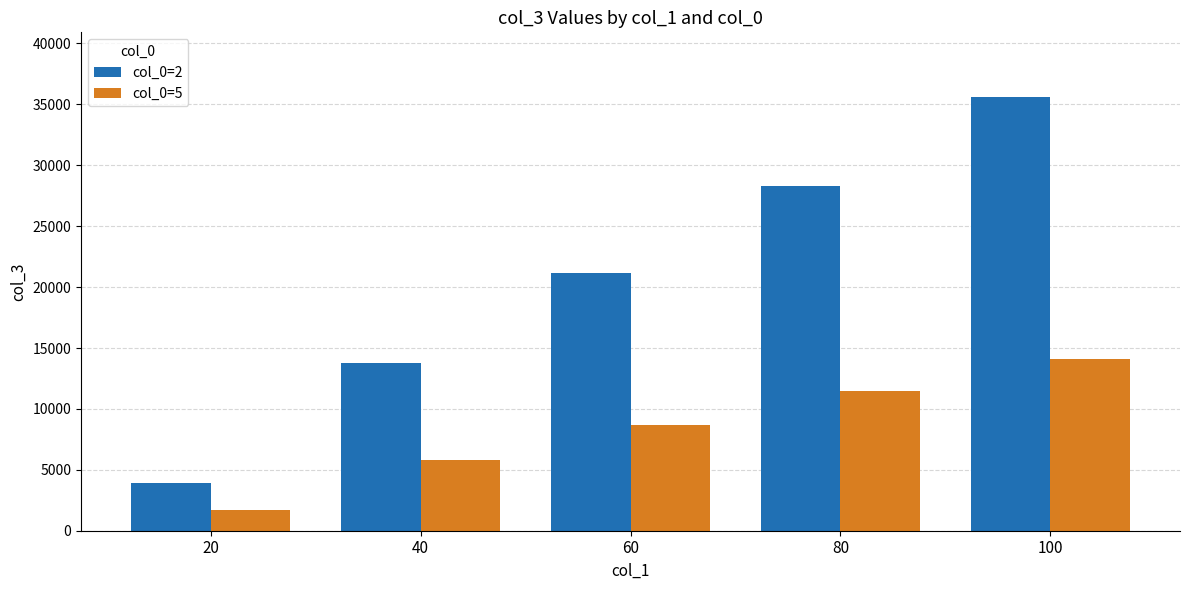

Which series has the widest spread of values?

col_0=2